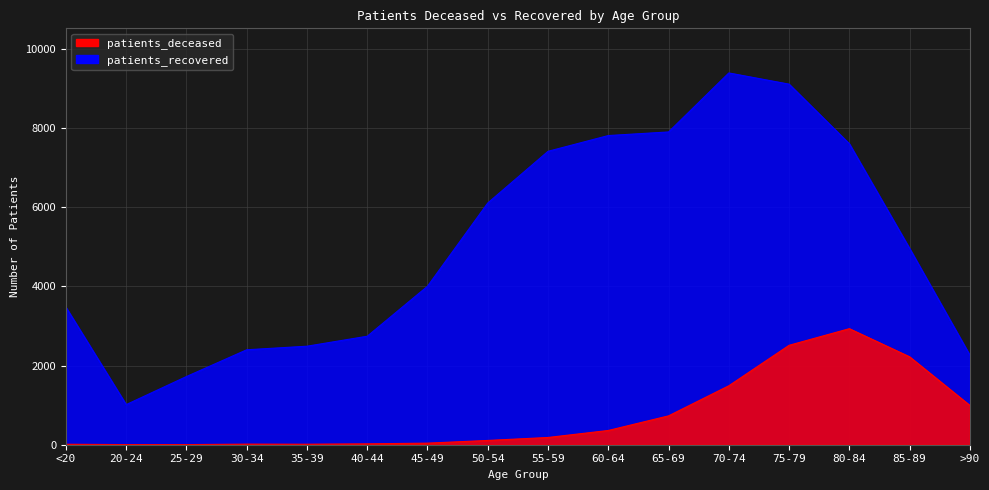

What is the label of the 6th point from the right?

65-69